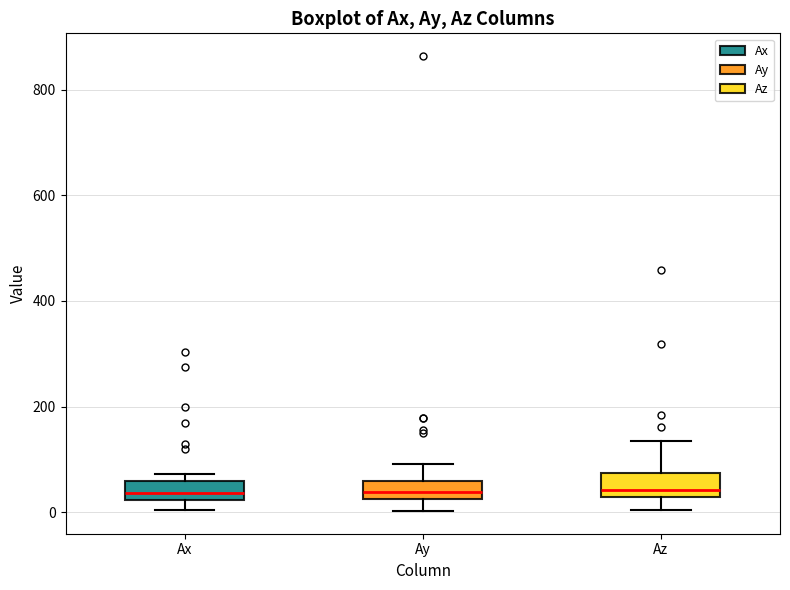

Where does the lower whisker of the box for Az end on the y-axis? The values are not printed on the chart, so give them approximately, as read against the axis.

0